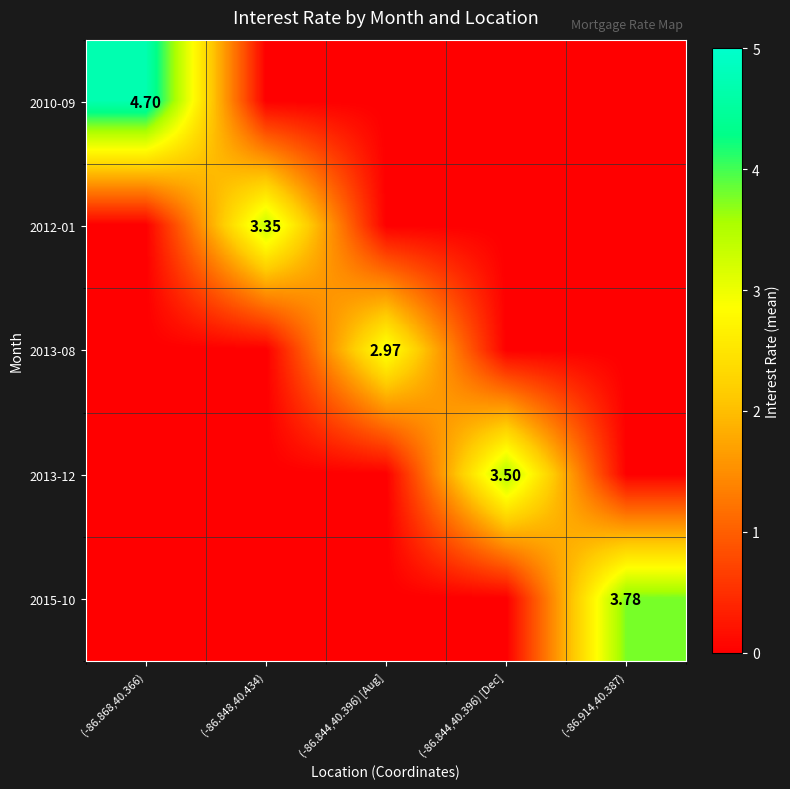

The value of 2015-10 at (-86.868,40.366) is -1.8. True or false?

False